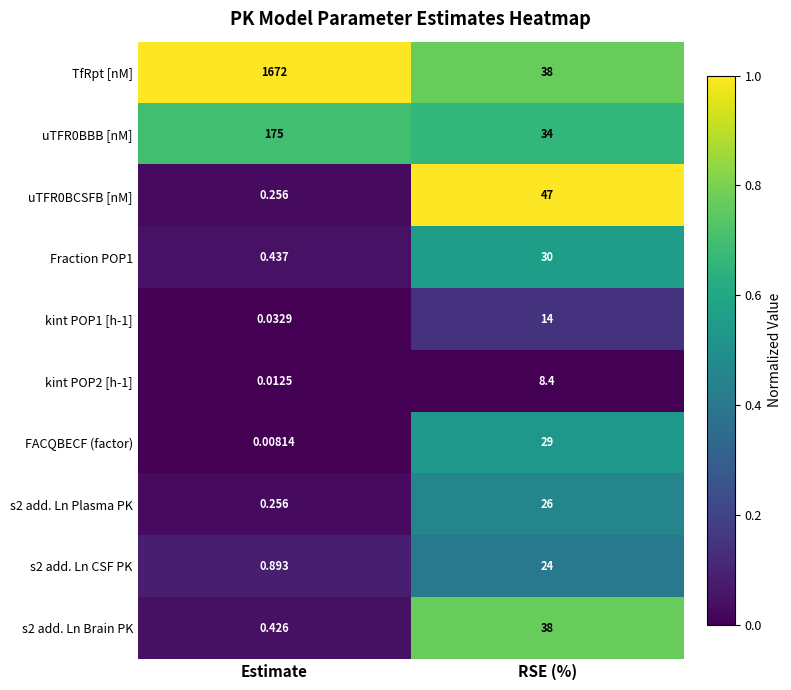

At how many categories does at least one series exceed 0?

2